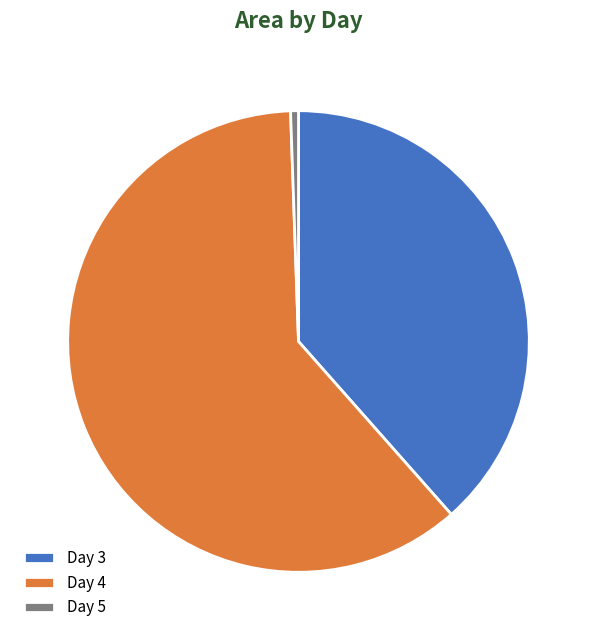

Approximately how many times larger is the value at Day 4 compared to Day 3?

1.6